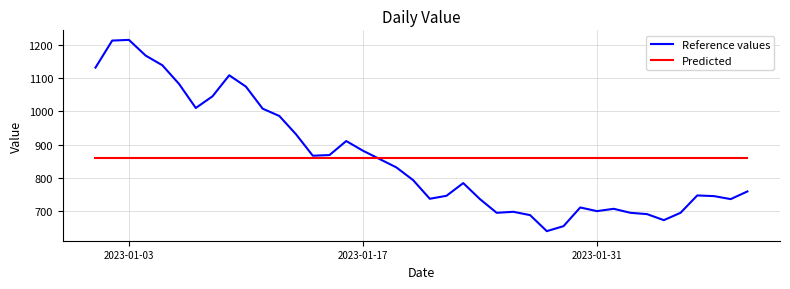

Rank the series by their maximum value, from highest to lowest.

Reference values, Predicted